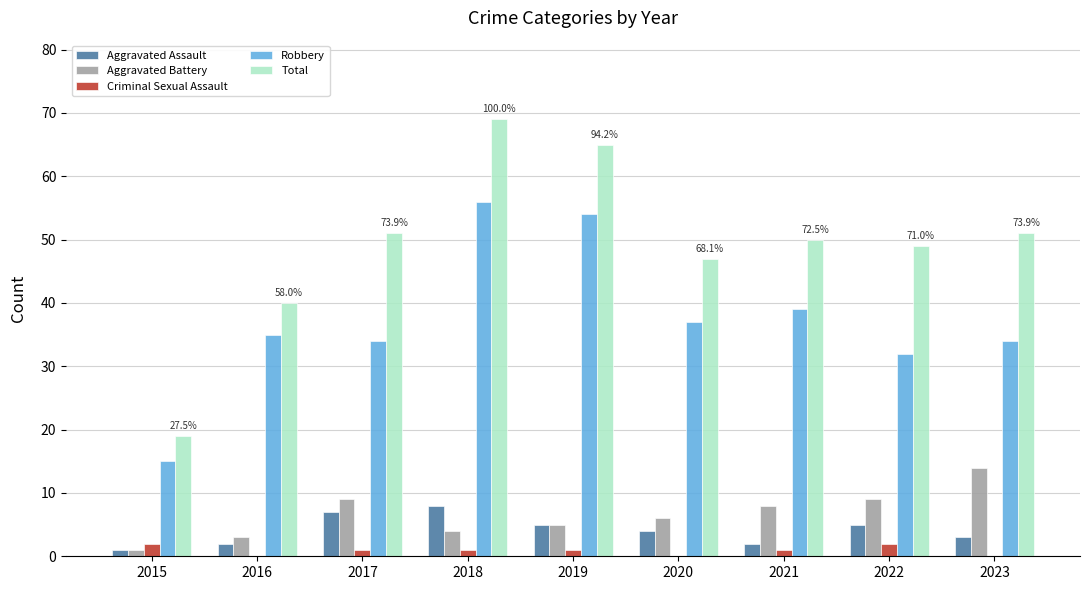

At which label does Robbery reach its peak?

2018